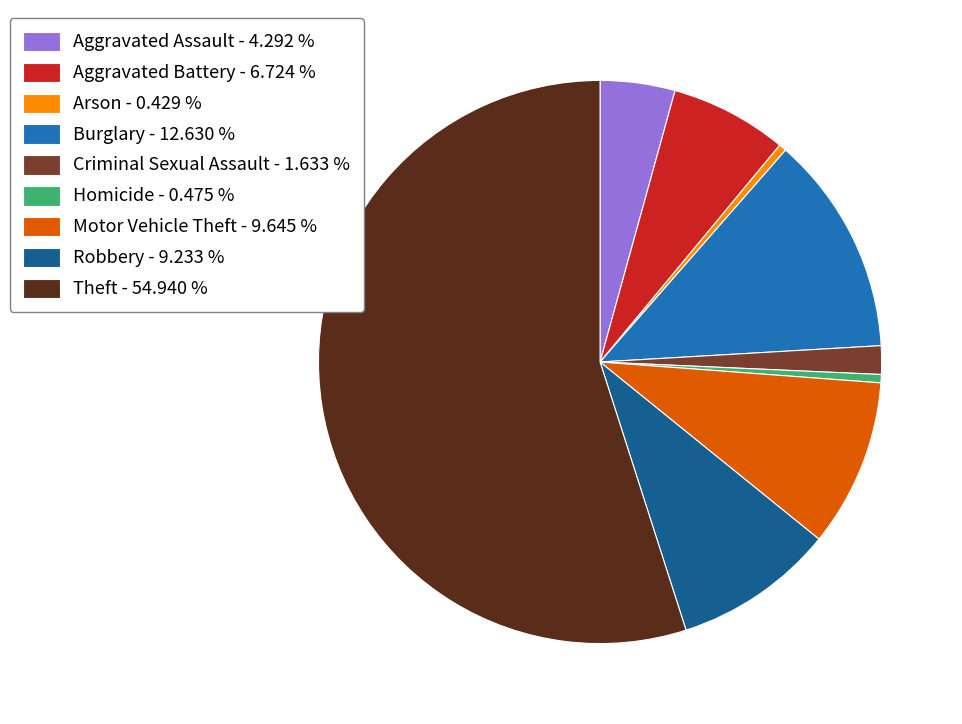

Do Criminal Sexual Assault and Burglary together represent more than half of the pie?

No